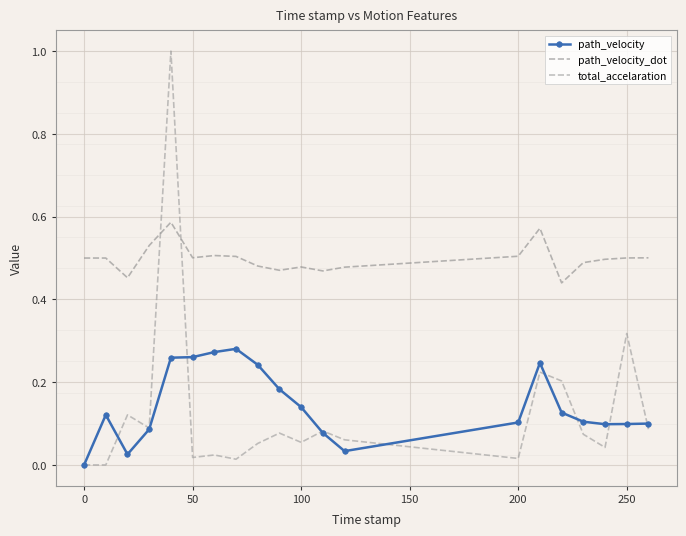

What is the sum of all path_velocity values?

2.9